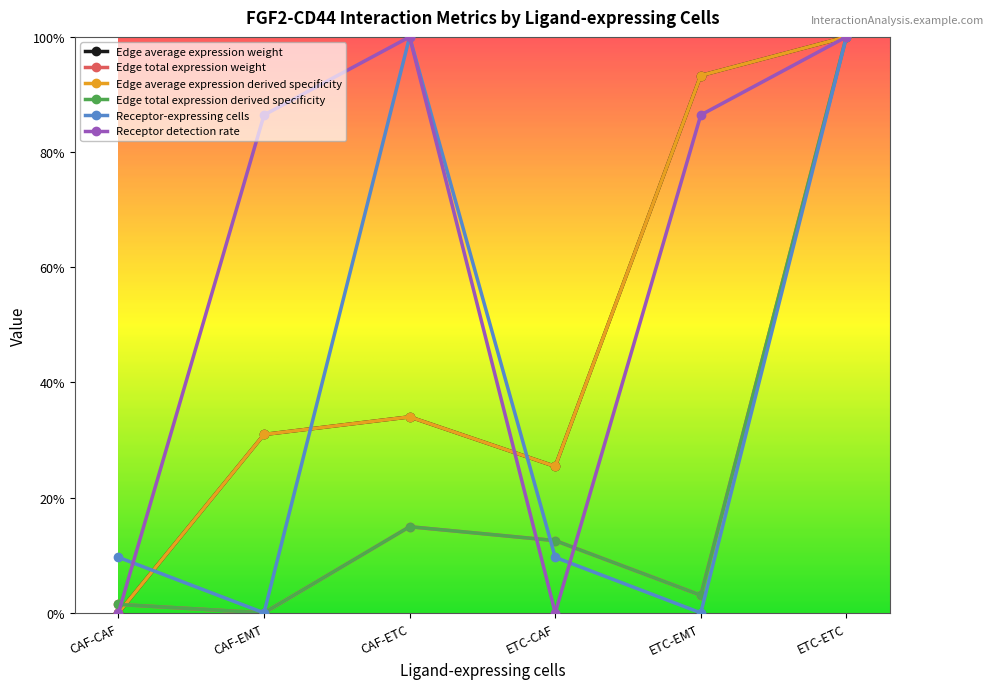

What is the approximate value of Receptor detection rate at CAF-EMT?

0.9